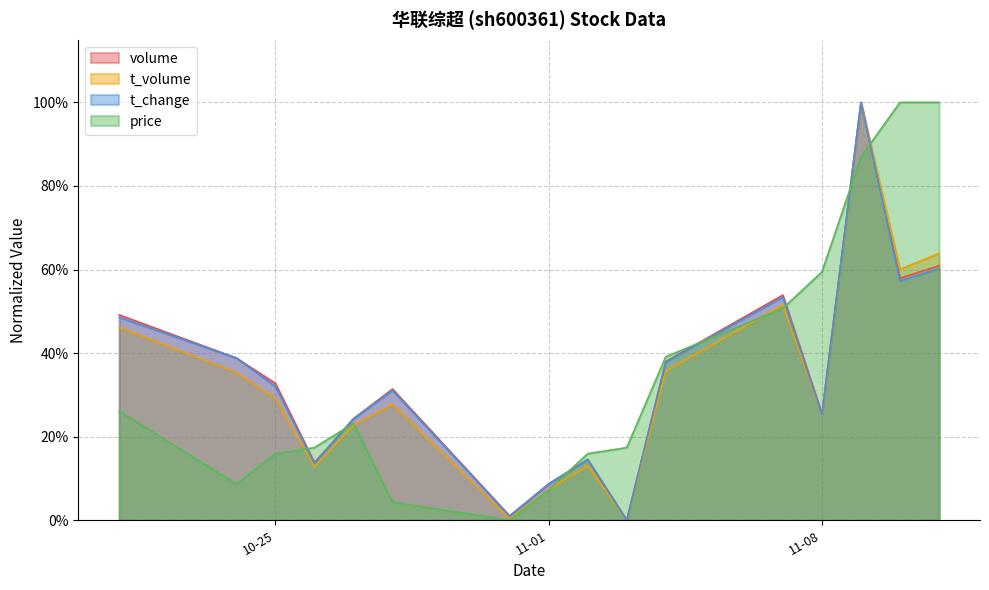

At which label does t_volume reach its minimum?

2022-11-03